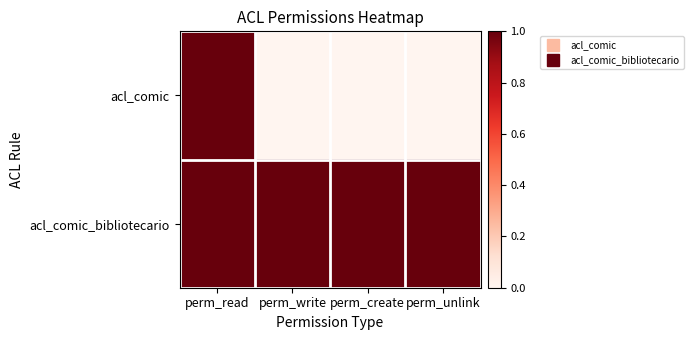

At which category does the chart reach its peak across all series?

perm_read